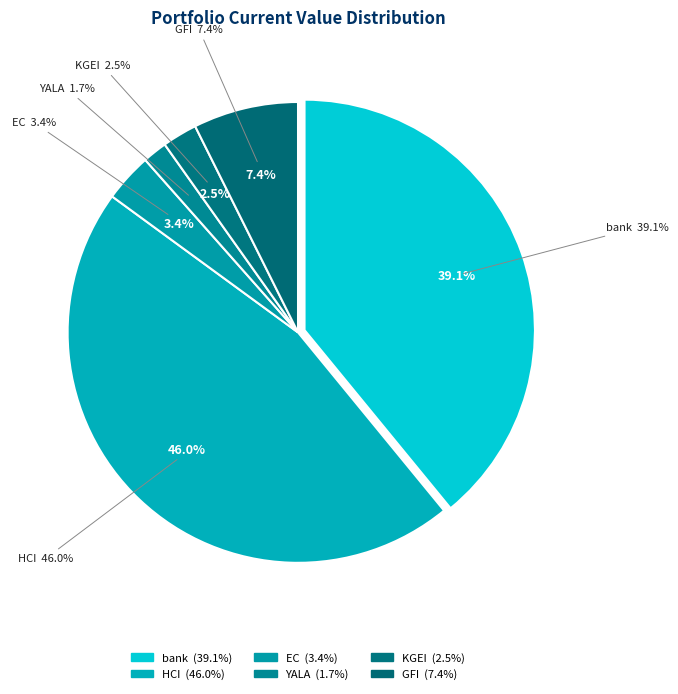

Is there a majority slice in this chart?

No